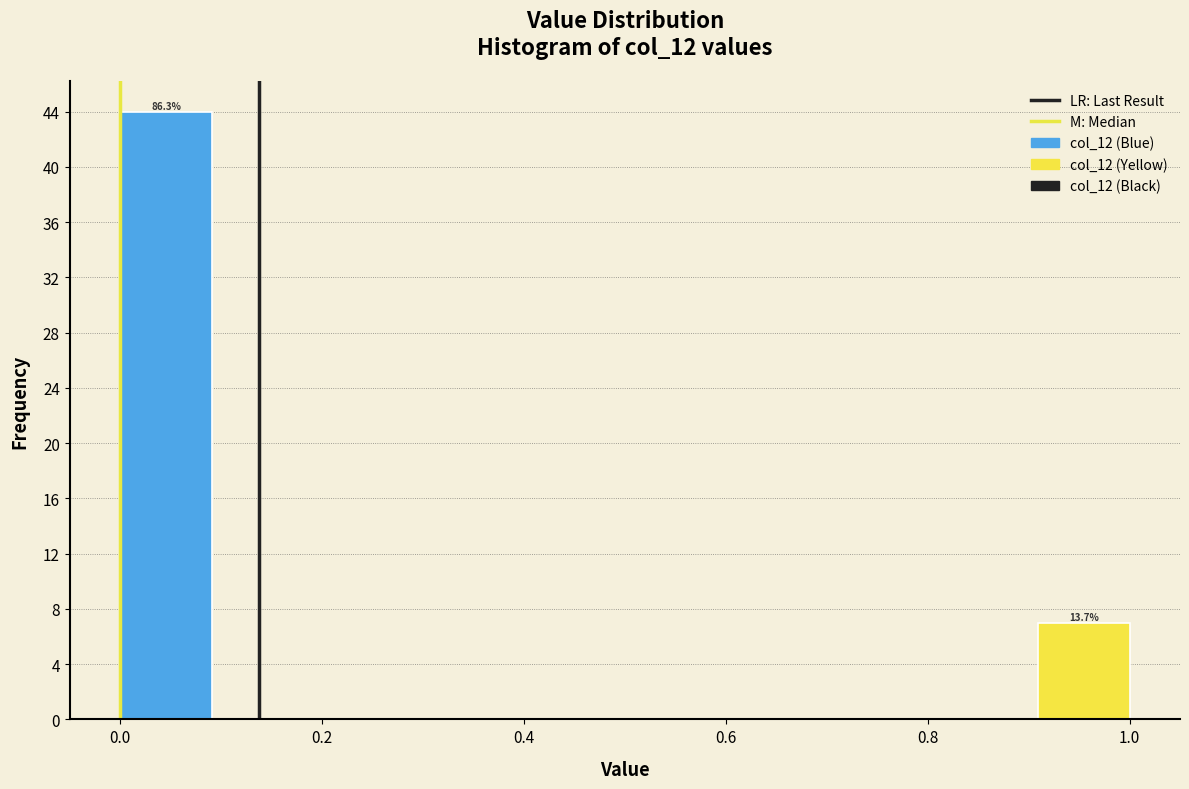

Which range on the x-axis has the tallest bar?

0.00 to 0.10